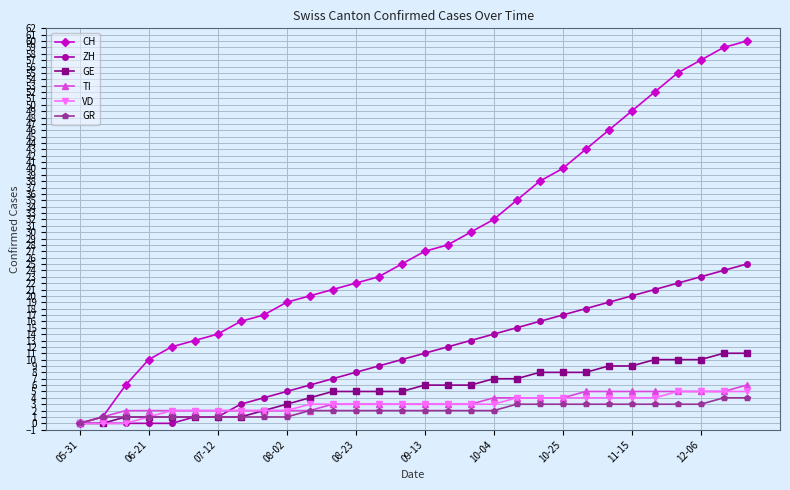

What is the greatest value displayed?

60